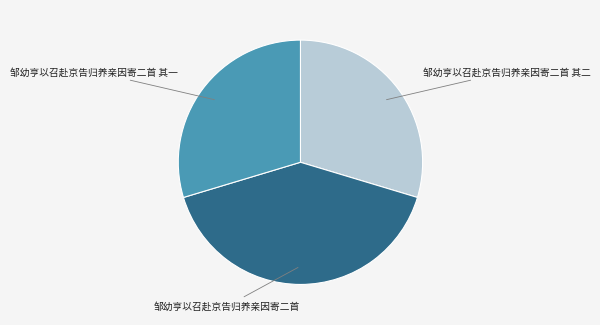

Is there any slice that represents more than half of the pie?

No